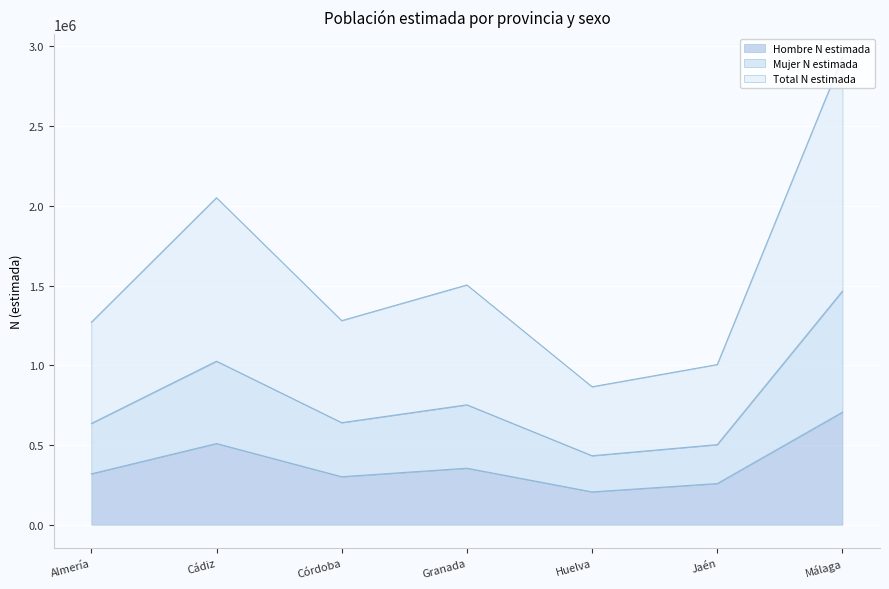

The value of Hombre N estimada at Cádiz is 508989. True or false?

True